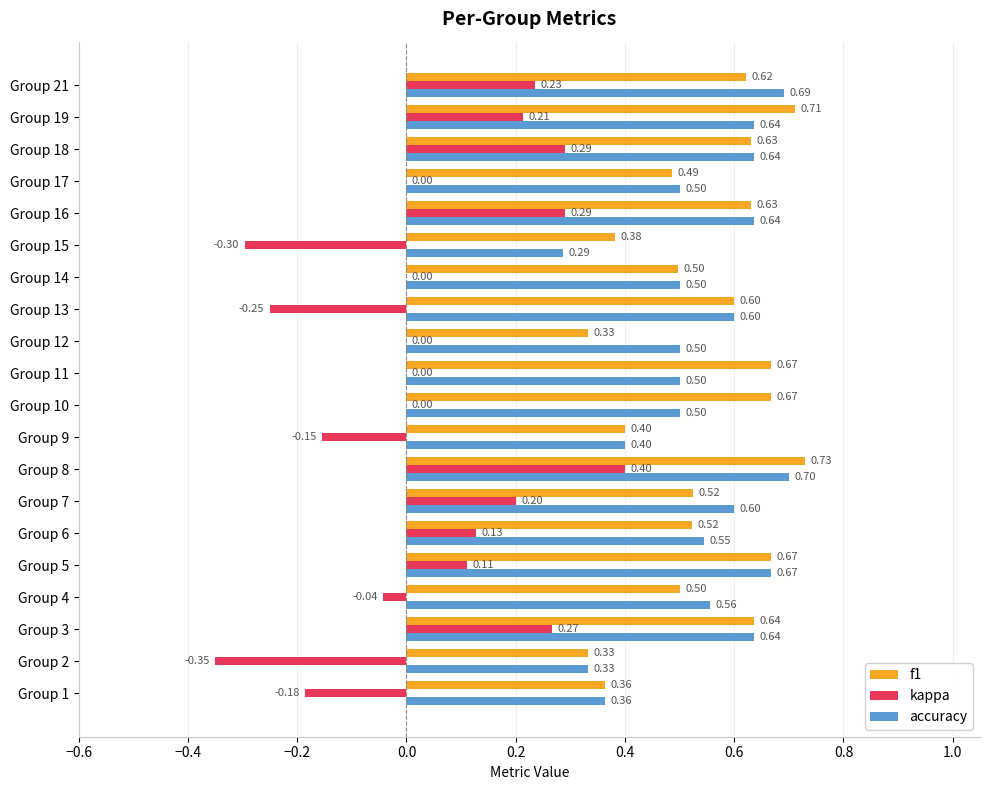

At which label does kappa reach its peak?

Group 8